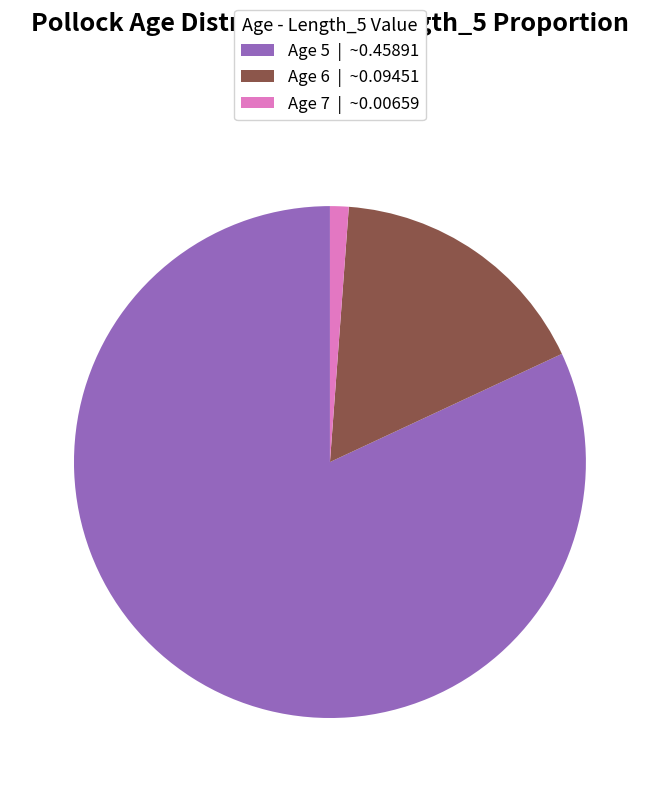

Is there any slice that represents more than half of the pie?

Yes